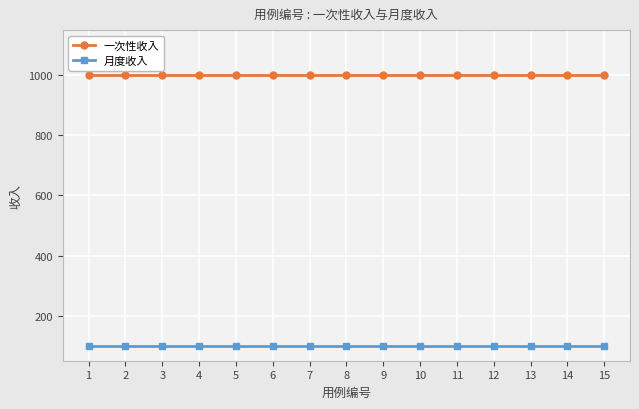

True or false: 月度收入 and 一次性收入 cross at least once.

False